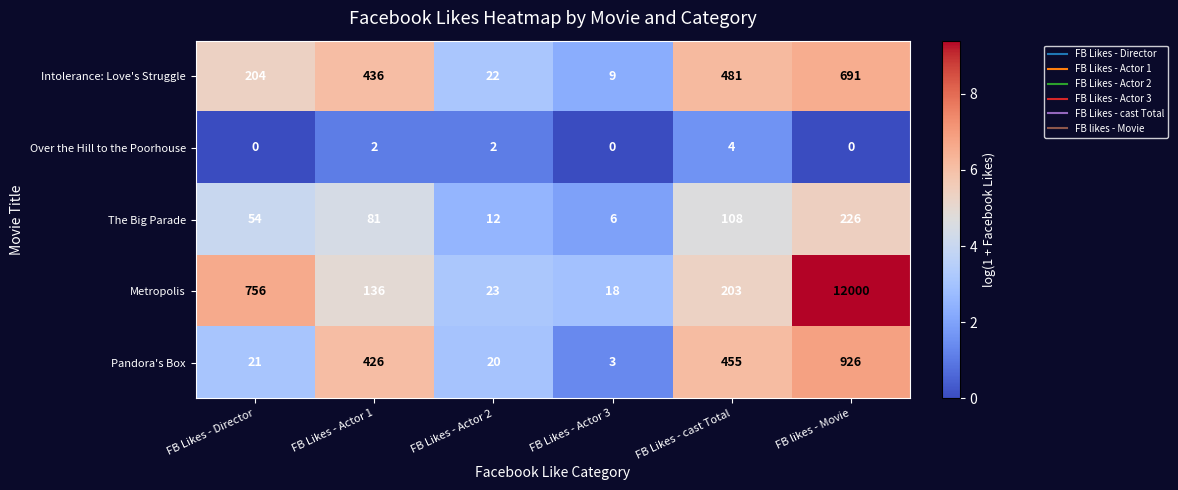

True or false: Metropolis has a value of 30 at FB Likes - Actor 3.

False